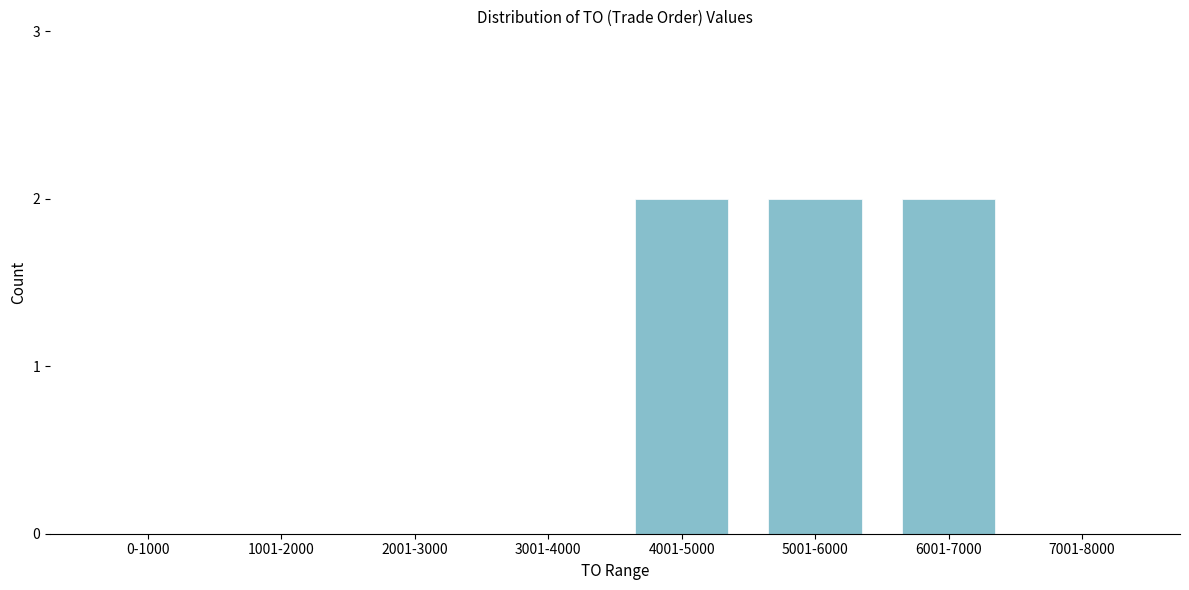

Reading left to right, what are all the values shown in this chart?

0-1000=0	1001-2000=0	2001-3000=0	3001-4000=0	4001-5000=2	5001-6000=2	6001-7000=2	7001-8000=0